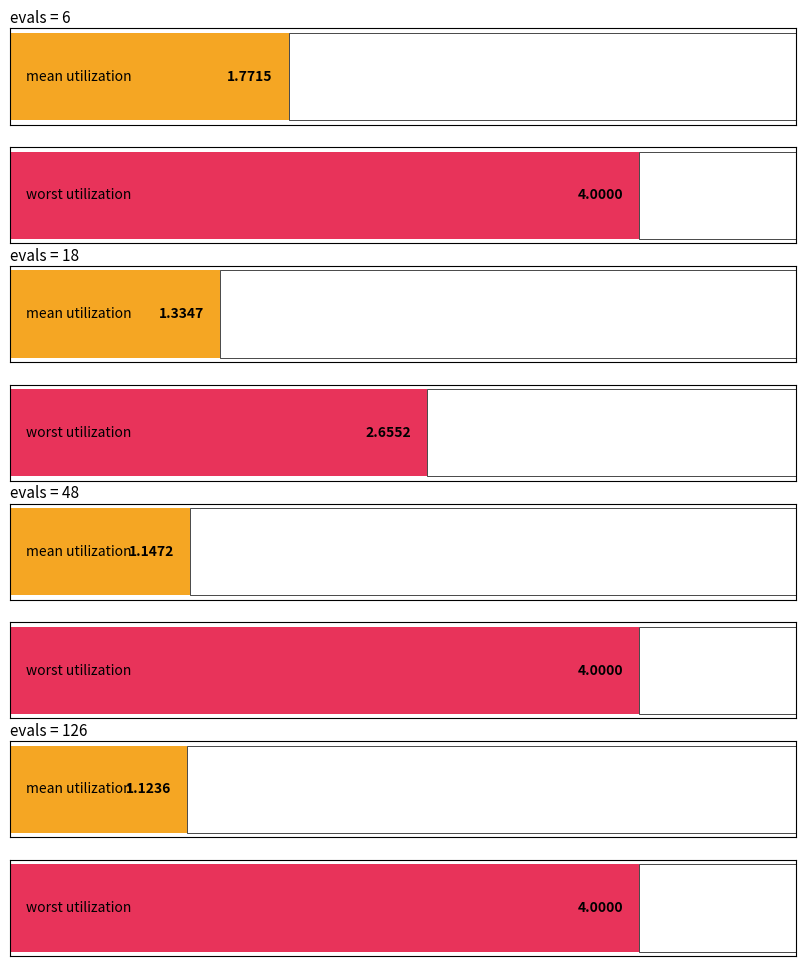

Does the chart contain stacked bars?

No